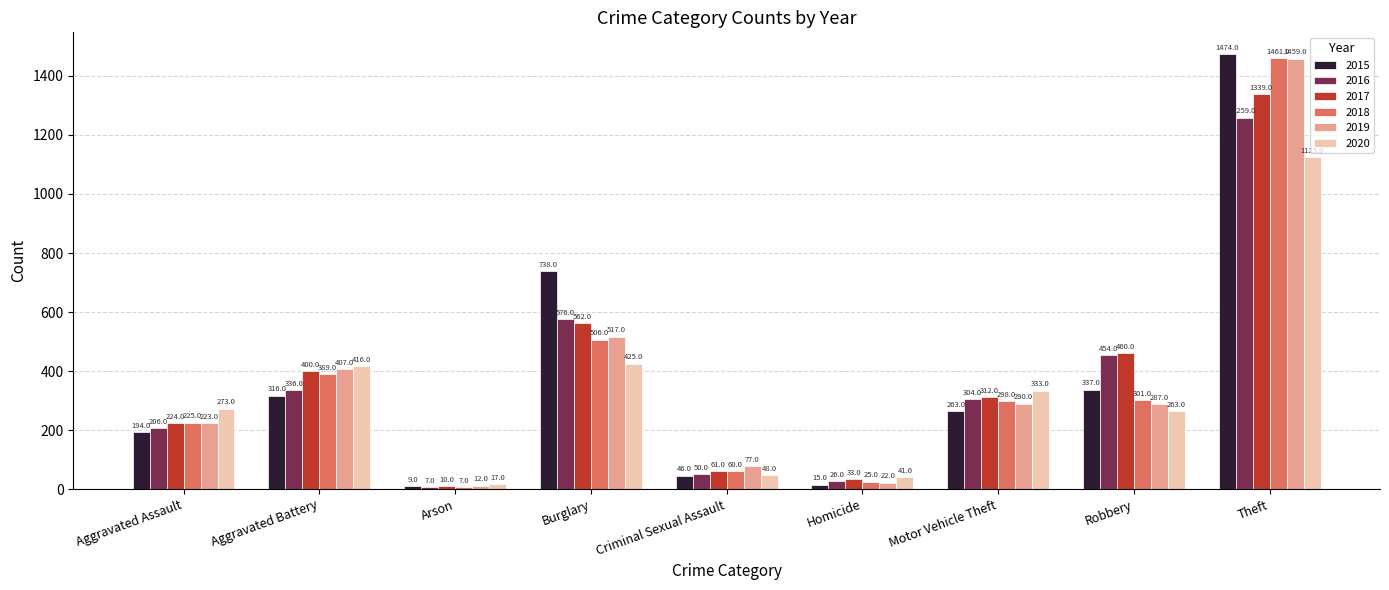

The value of 2018 at Burglary is 506. True or false?

True